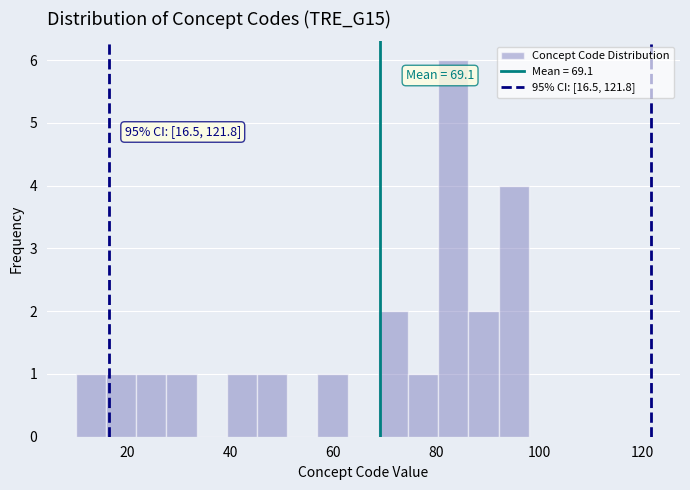

Around what value on the x-axis is the tallest bar? Give the approximate position of its centre, as read against the axis.

84